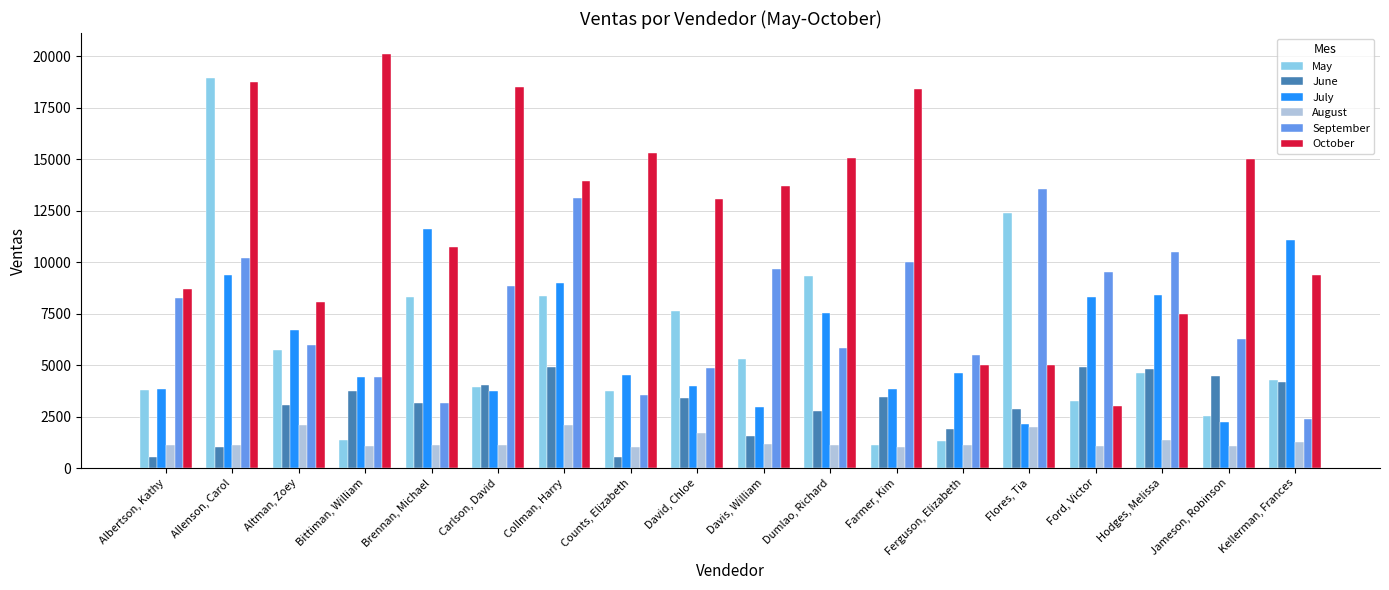

Is it true that October equals 12806 at Carlson, David?

False